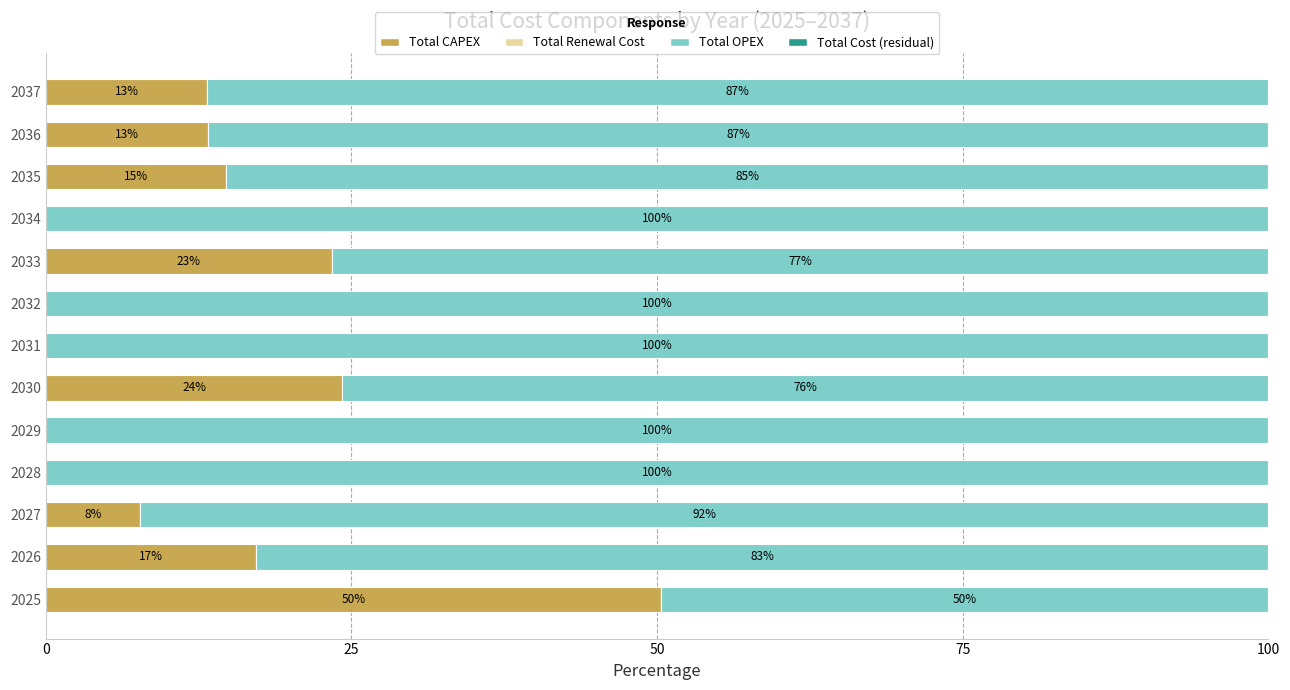

The value of Total CAPEX at 2028 is 0.0. True or false?

True